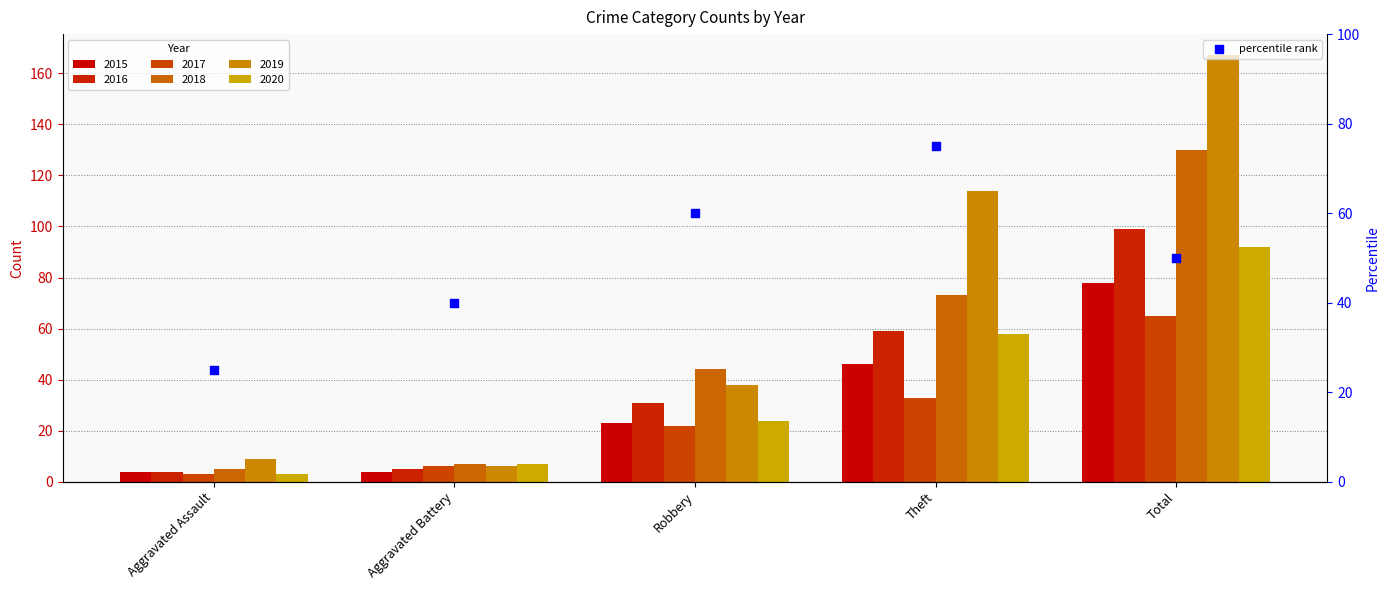

Which series reaches the maximum Y coordinate?

2019